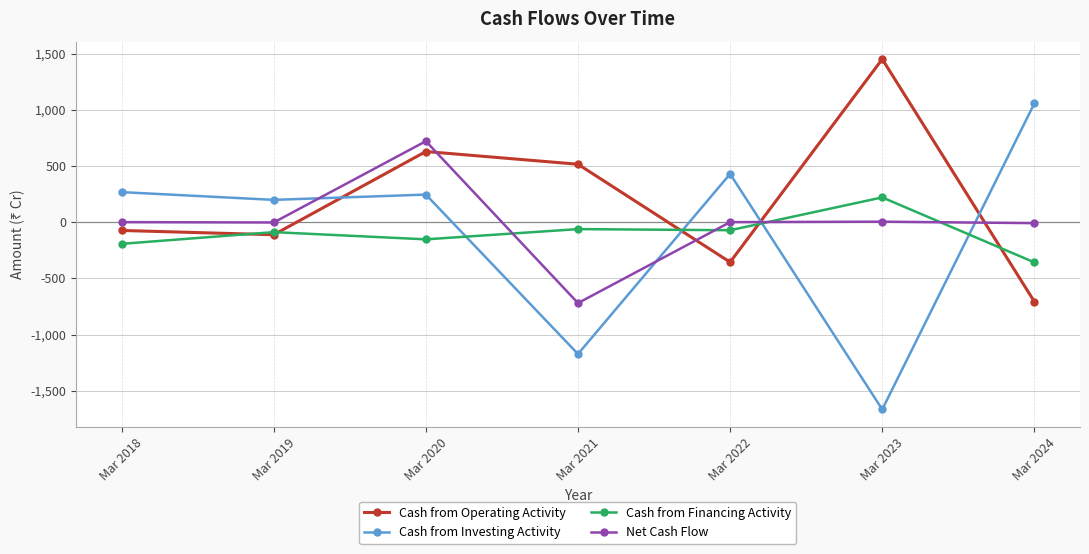

What is the total value across all series at Mar 2020?

1440